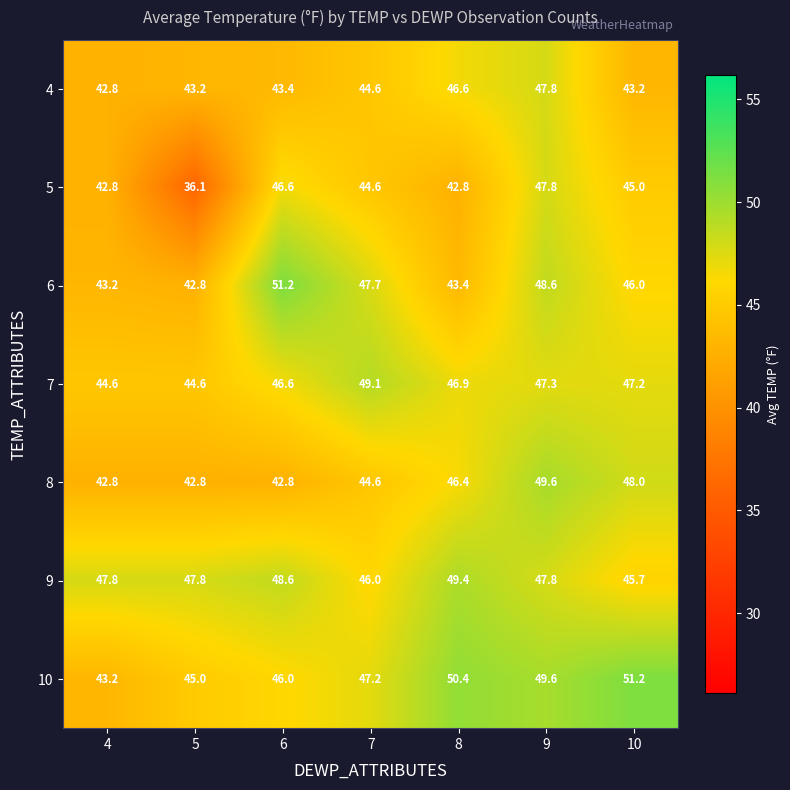

What is the difference between the 4 values at 9 and 6?

4.4